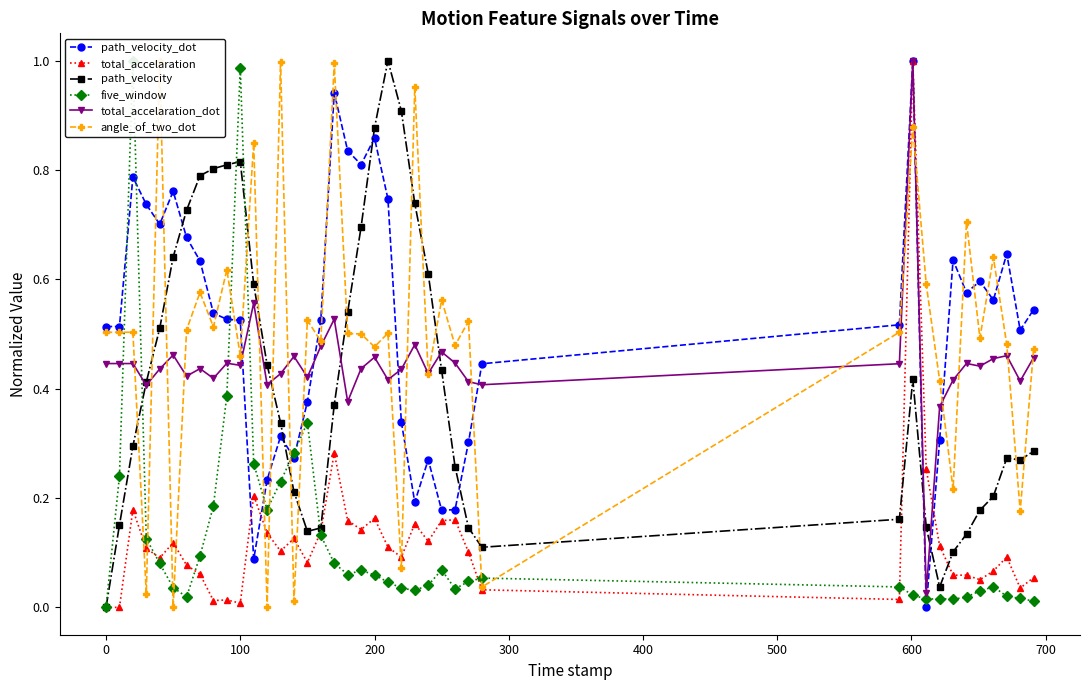

What is the maximum value for total_accelaration_dot?

1.0